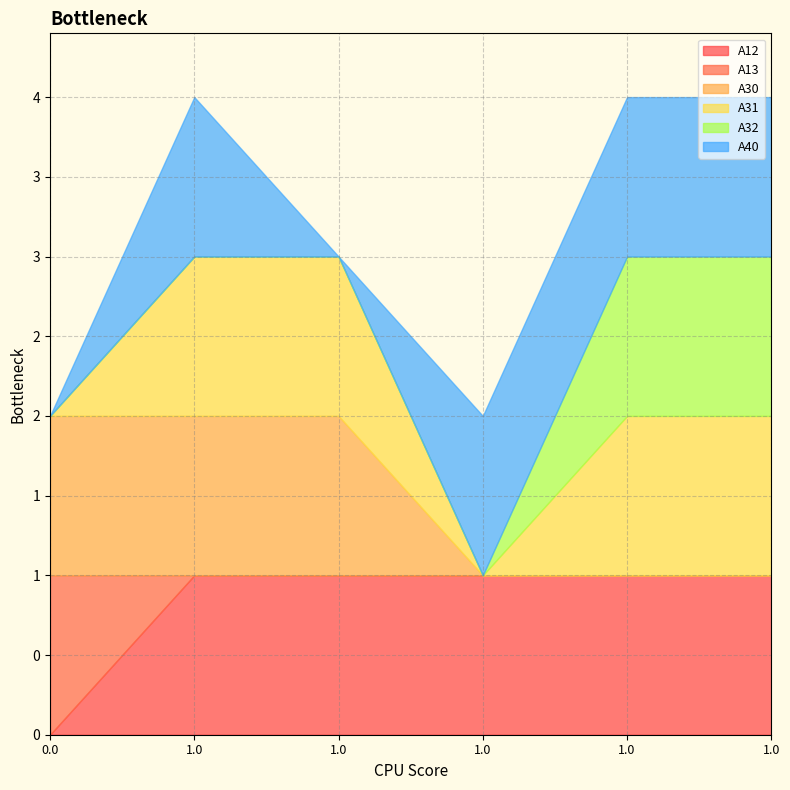

How many series are shown in this chart?

6